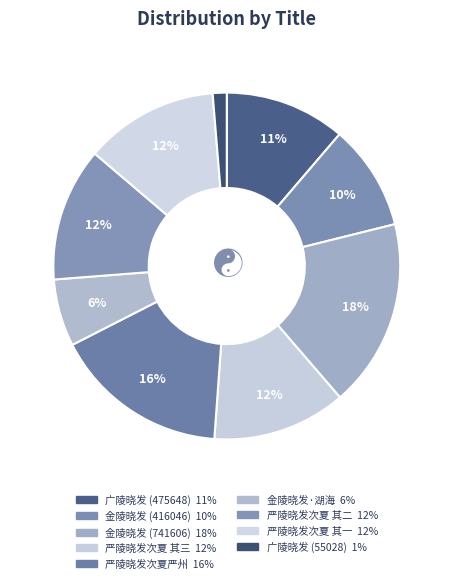

How many segments does this pie chart have?

9